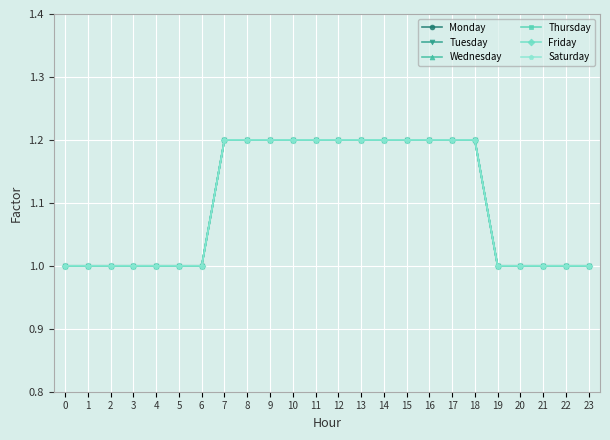

Is this an area chart (filled region under the line)?

No